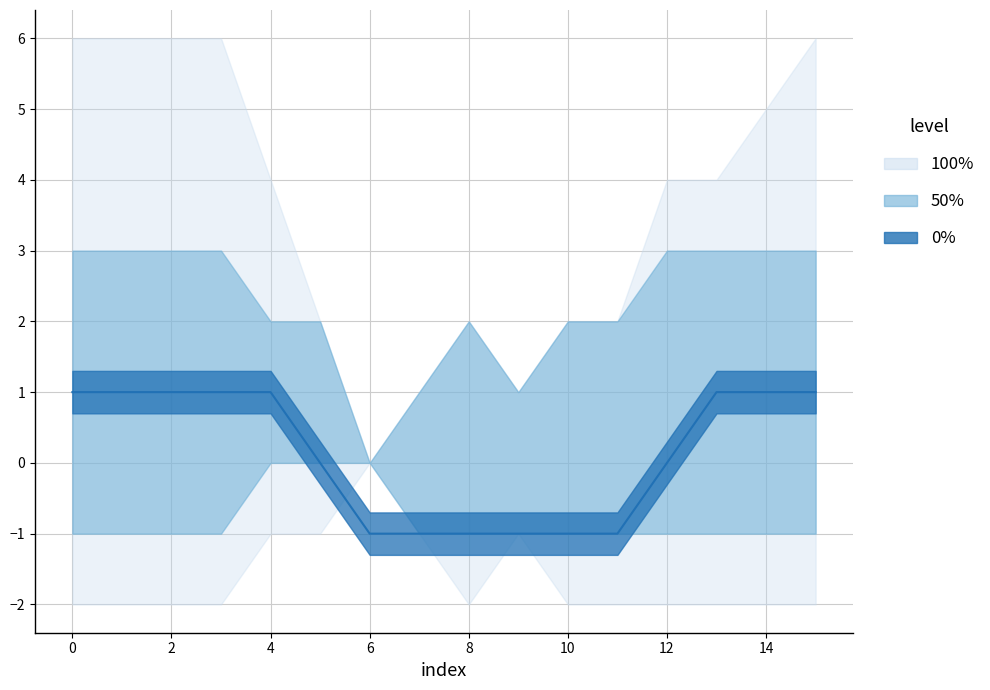

Which has a higher value, 14 or 10?

14